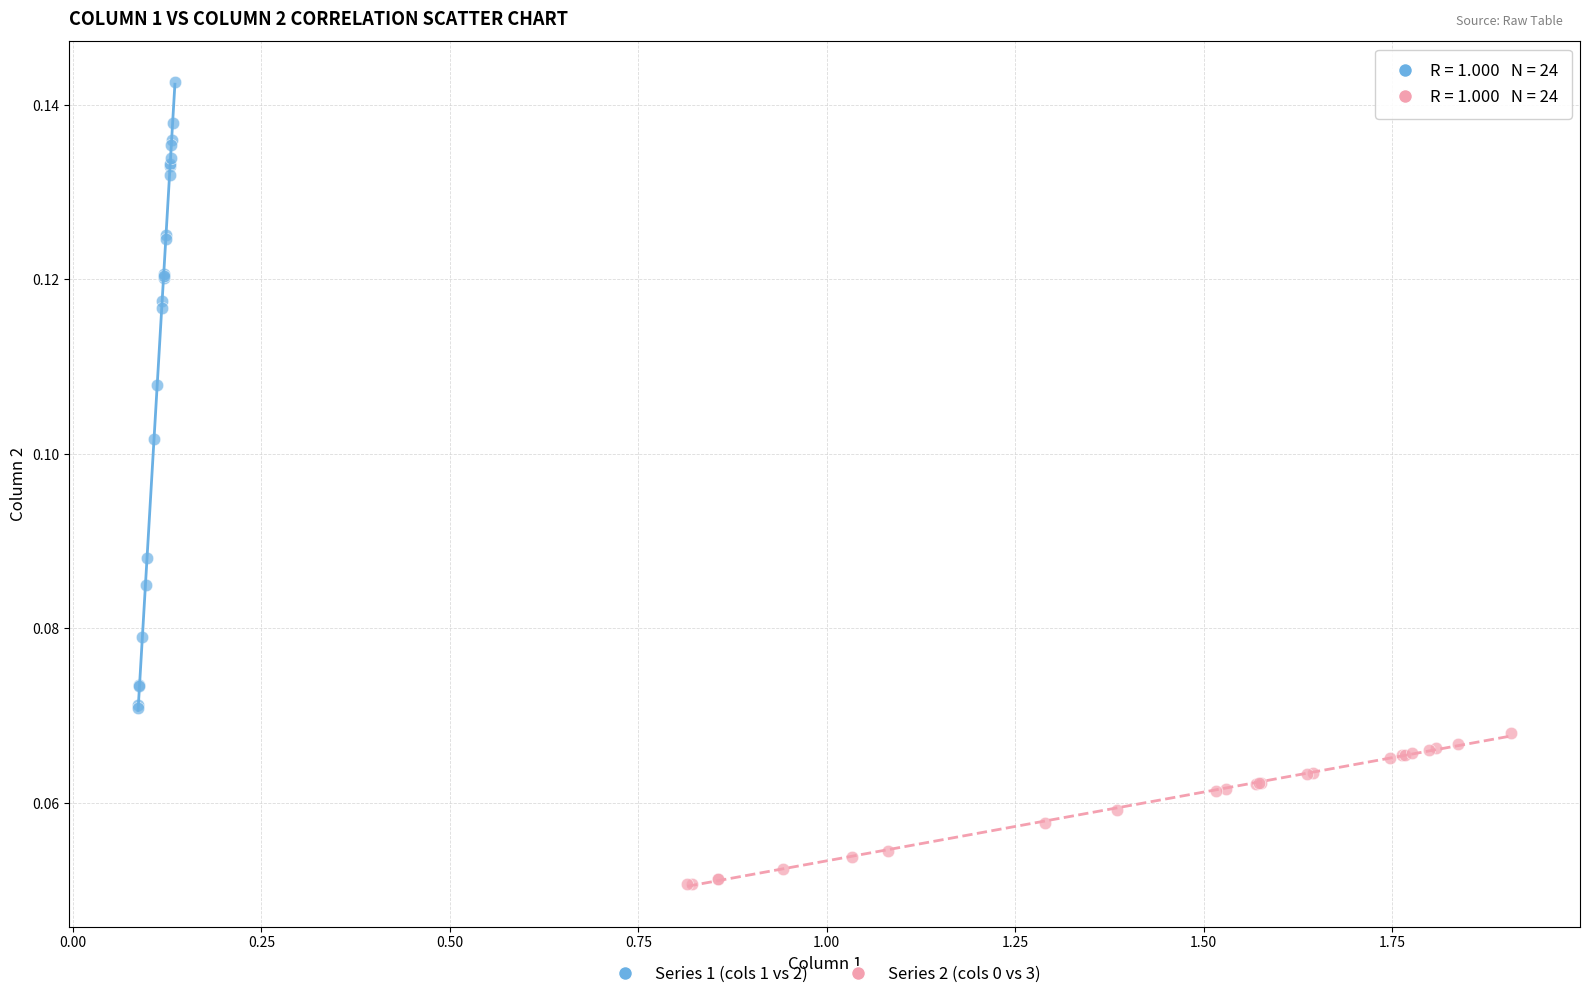

Which series contains the highest Y value?

Series 1 (cols 1 vs 2)